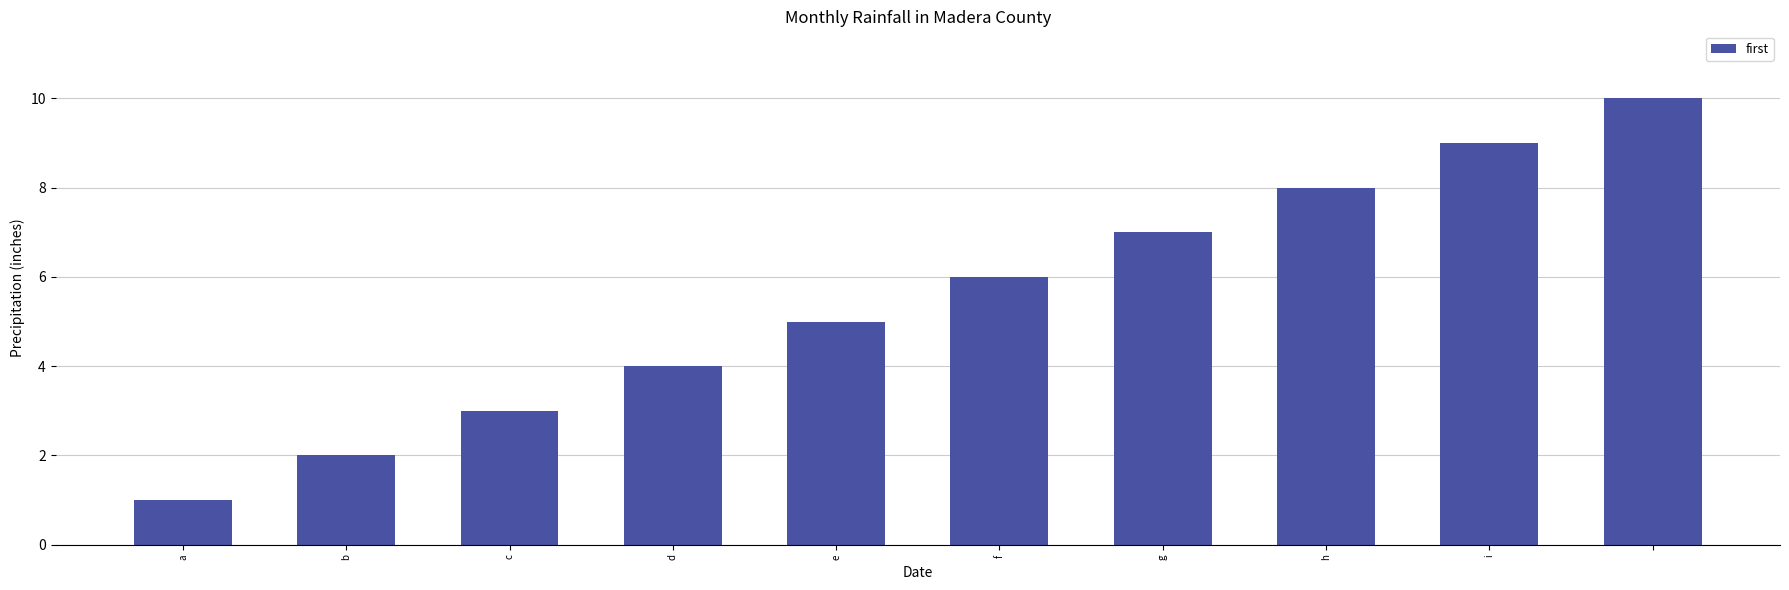

What is the maximum value shown in the chart?

10